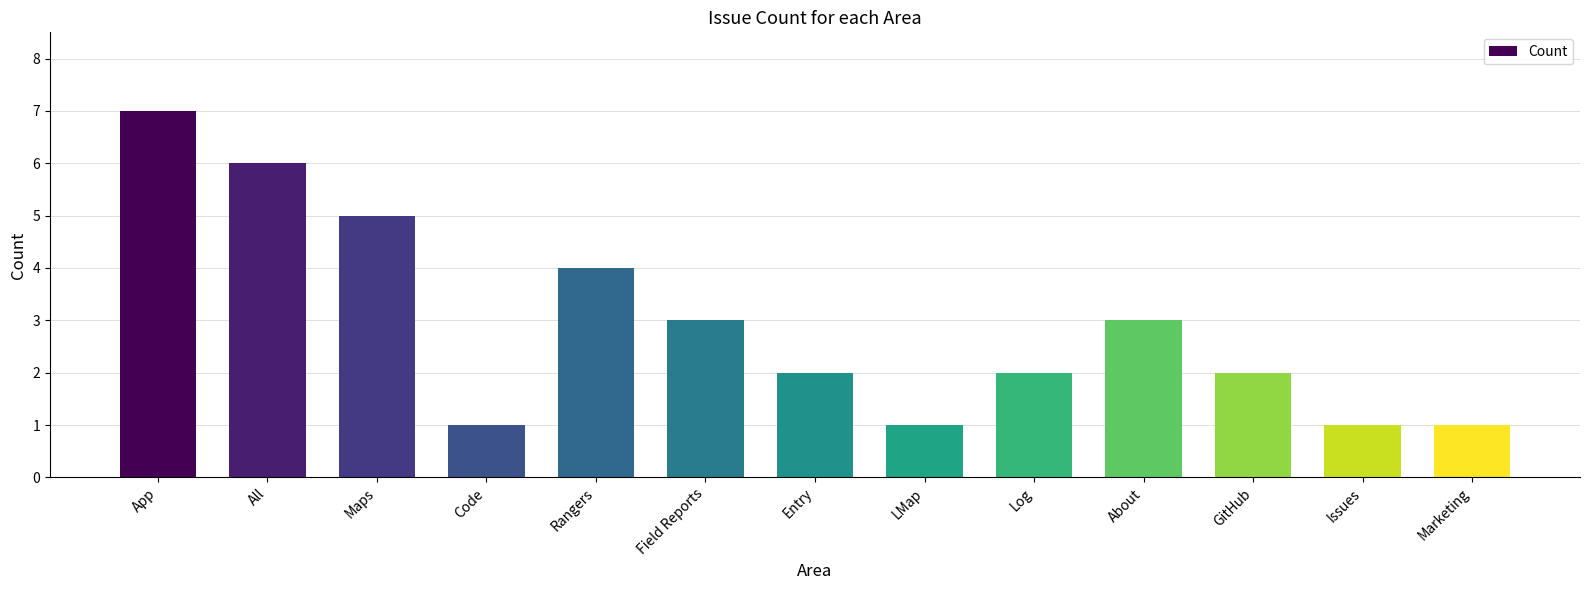

What is the label of the 9th bar from the left?

Log